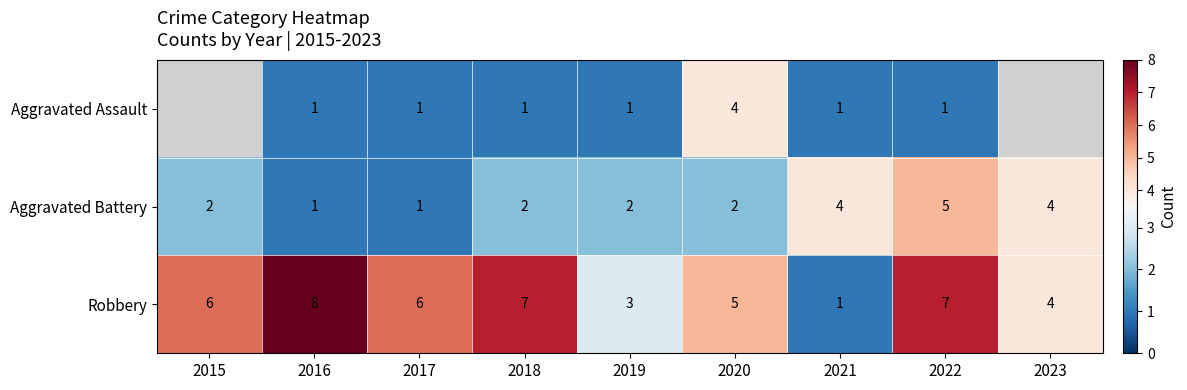

At 2019, list the series in order from smallest to largest.

Aggravated Assault, Aggravated Battery, Robbery